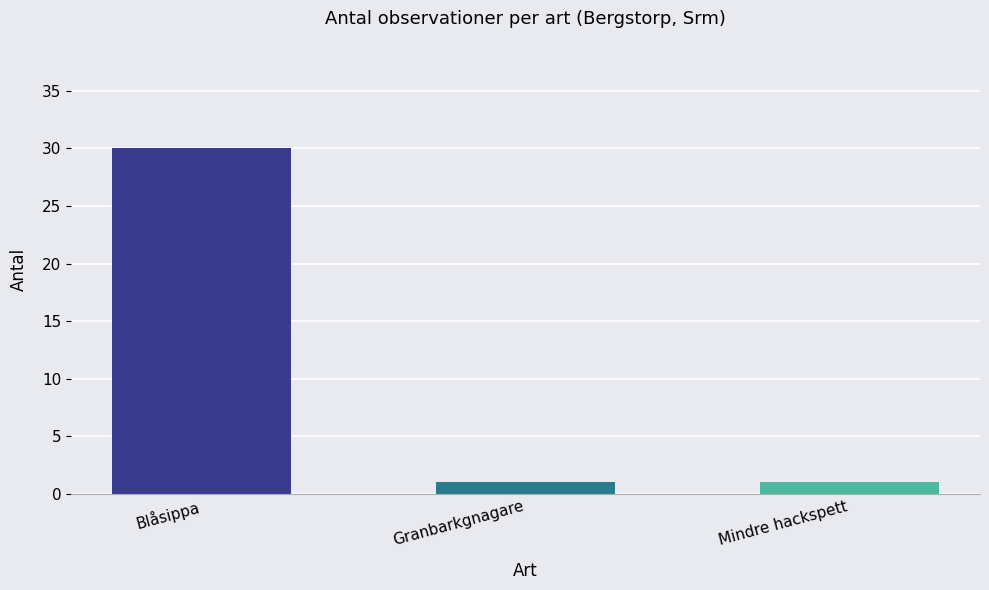

What is the ratio of the value at Granbarkgnagare to the value at Mindre hackspett?

1.0